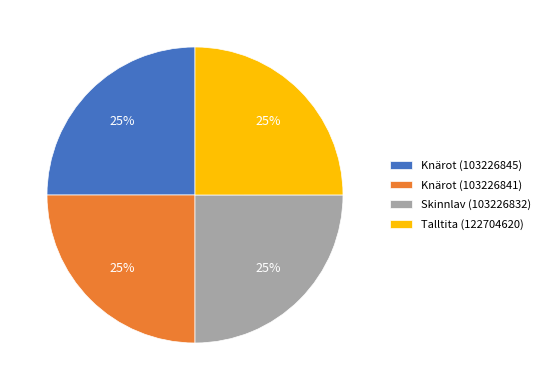

Is there a majority slice in this chart?

No